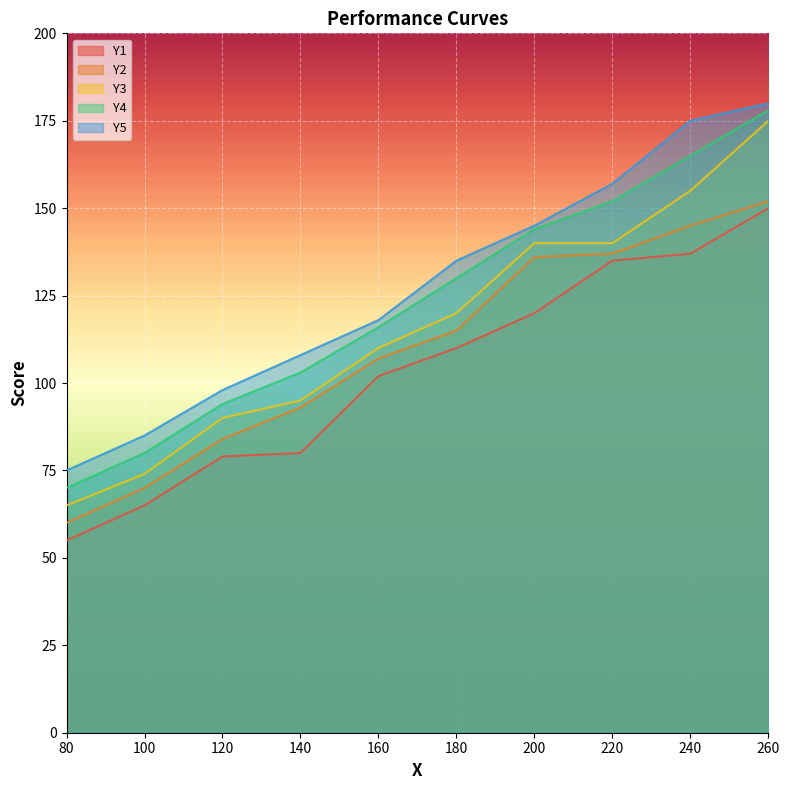

Which category has the lowest value in the Y3 series?

80